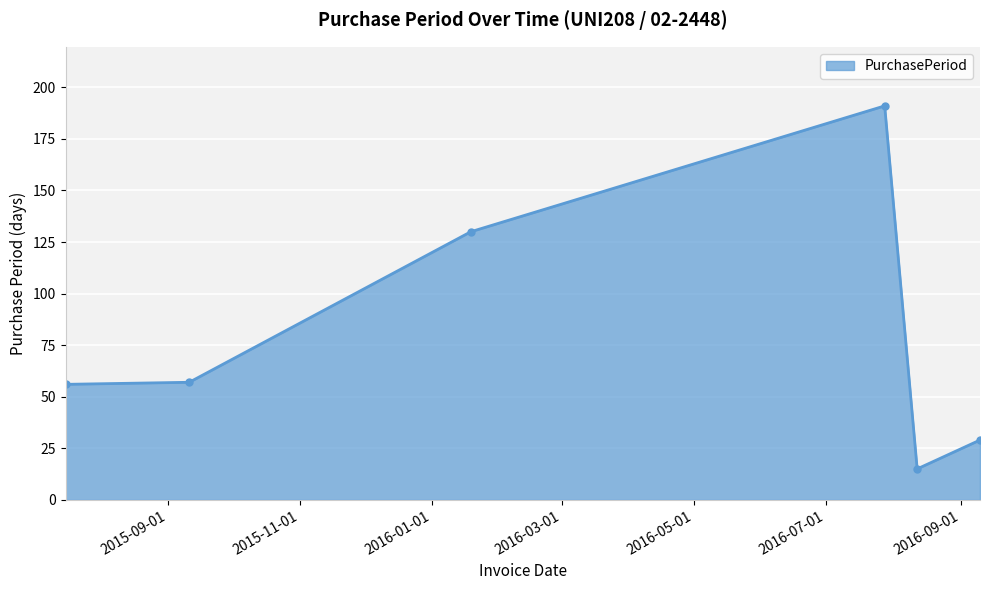

How many interior local peaks (higher than both neighbors) does the data have?

1